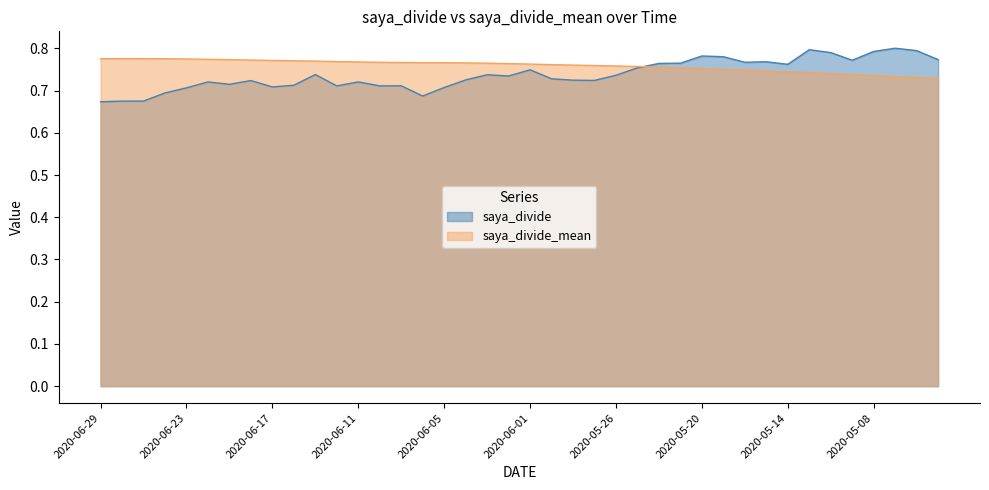

Which series has the largest range (max minus min)?

saya_divide